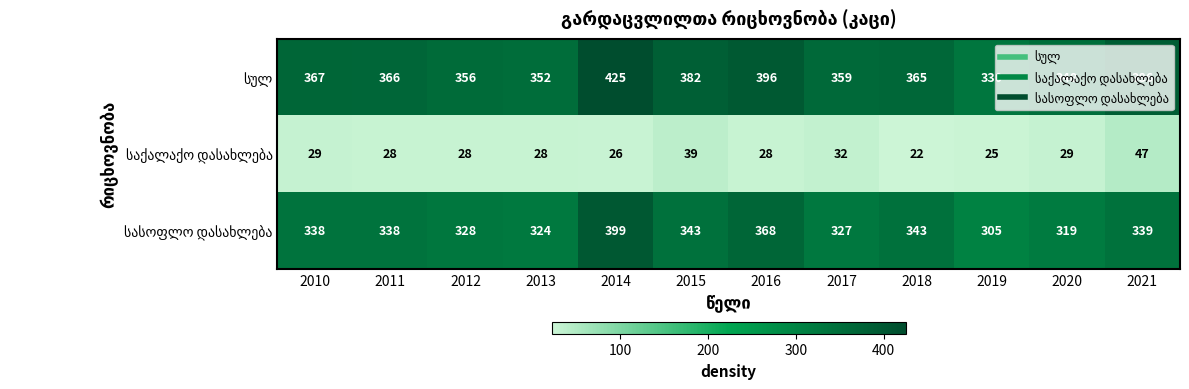

Which category has the highest value across all series?

2014